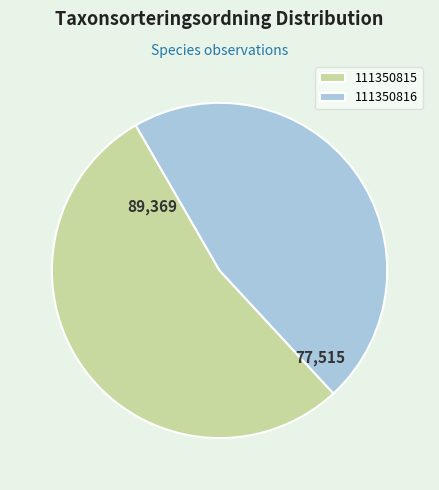

Is it true that 111350815 is 63% of the pie?

False